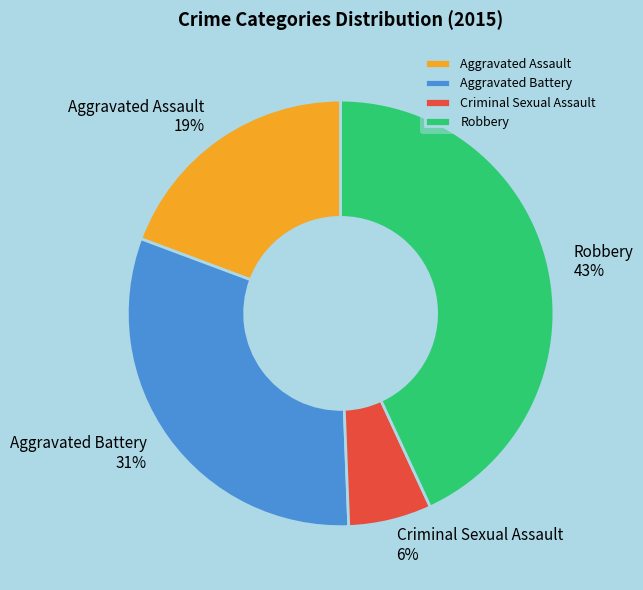

Combined, do Aggravated Battery and Criminal Sexual Assault account for over 50%?

No